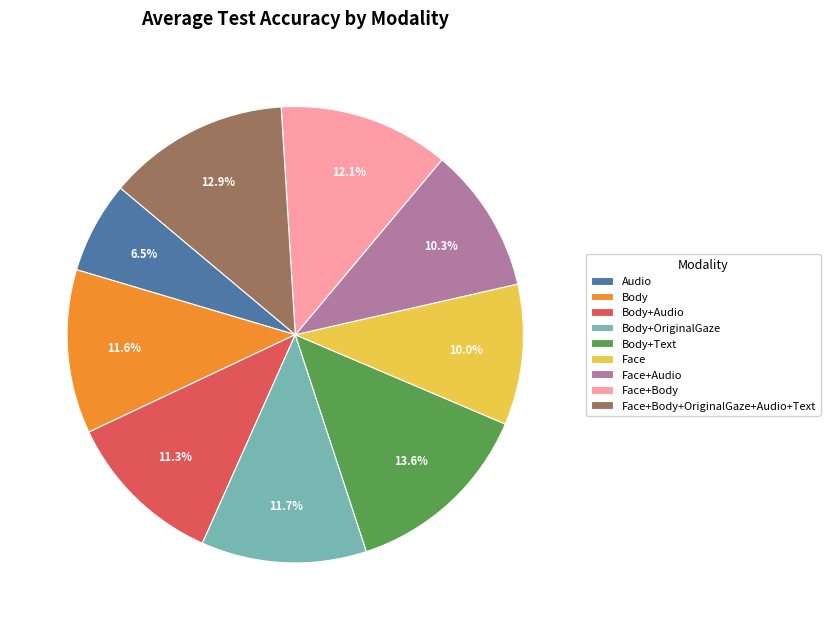

Is there any slice that represents more than half of the pie?

No